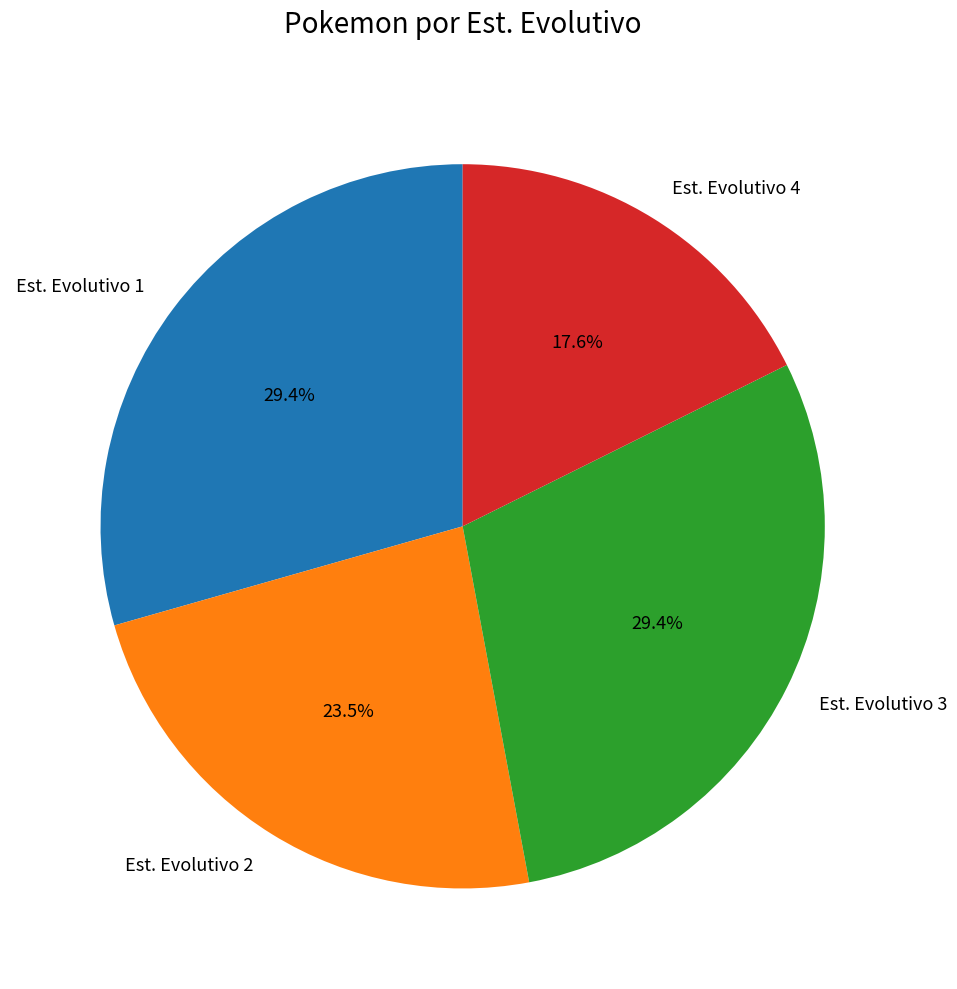

Is there any slice that represents more than half of the pie?

No